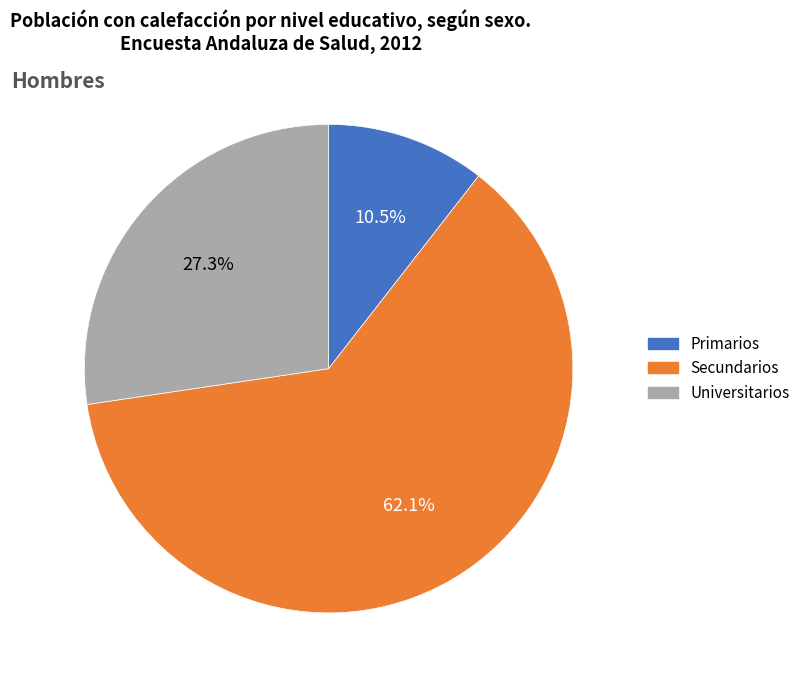

Do Primarios and Secundarios together represent more than half of the pie?

Yes